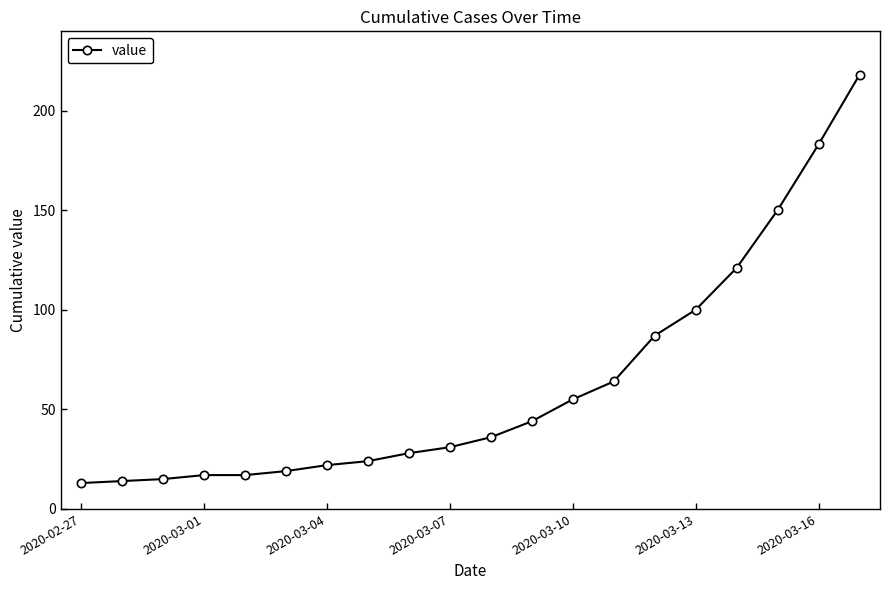

Reading left to right, what are all the values shown in this chart?

13	14	15	17	17	19	22	24	28	31	36	44	55	64	87	100	121	150	183	218